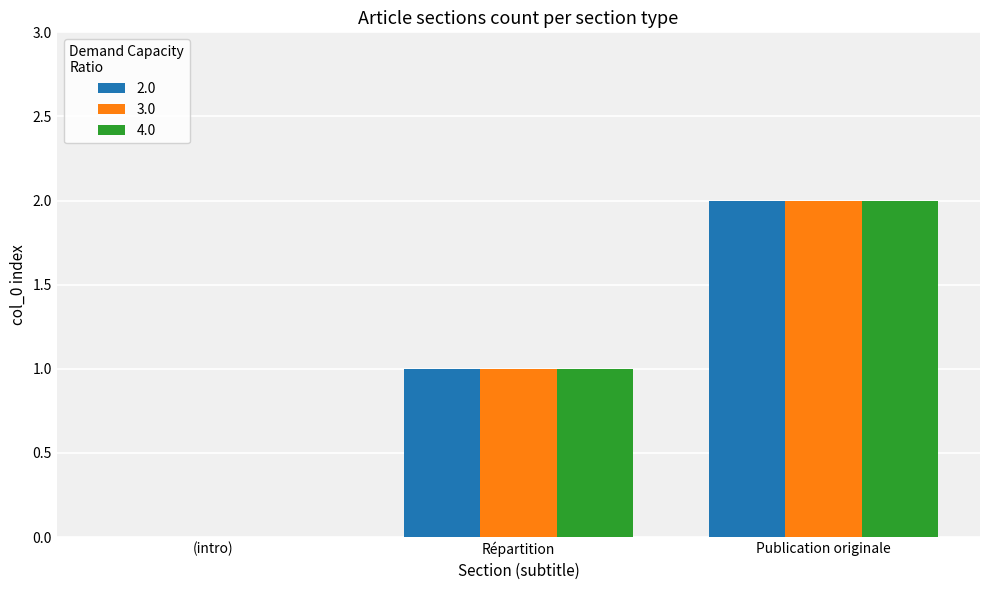

How many groups of bars are there?

3